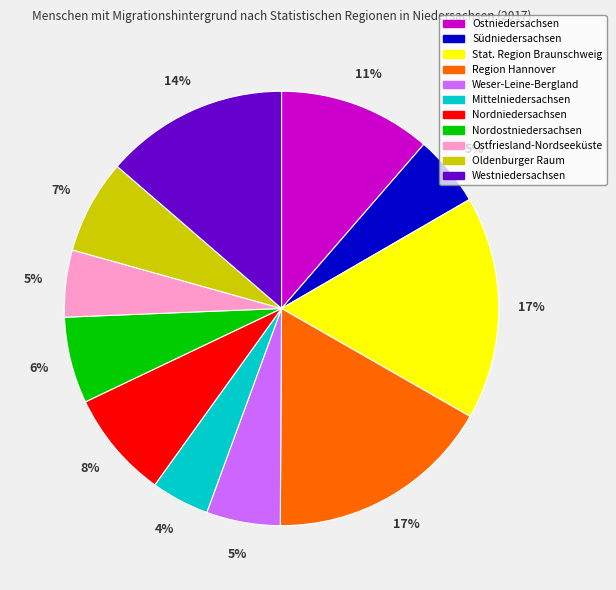

What is the smallest slice in the pie chart?

Mittelniedersachsen